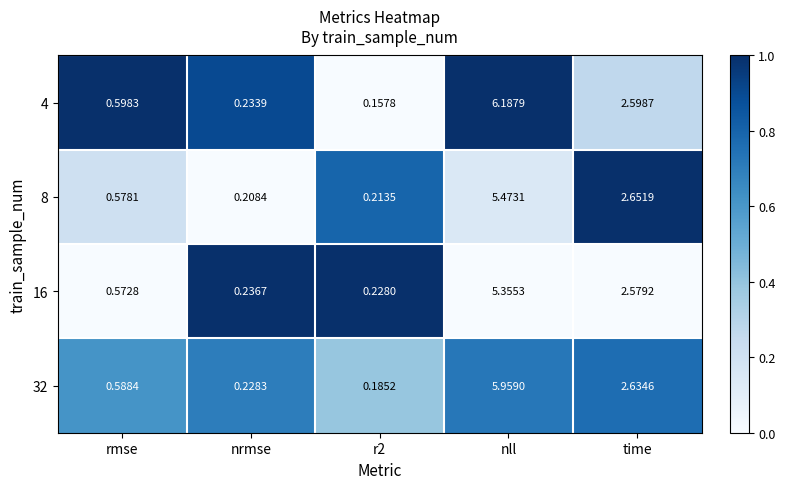

At which label is 32 closest to 3?

time